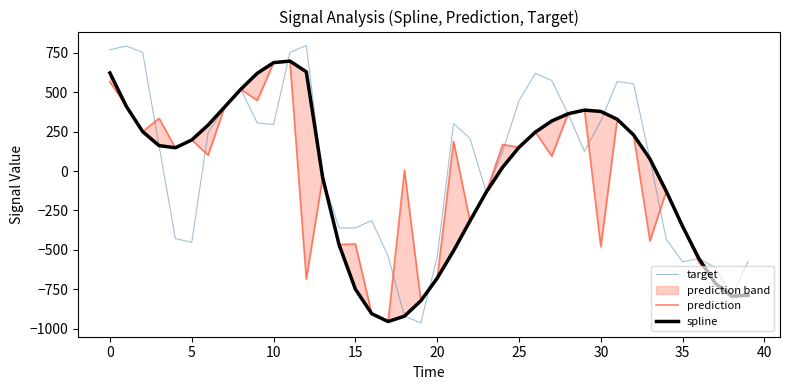

How many negative values does the target series have?

17